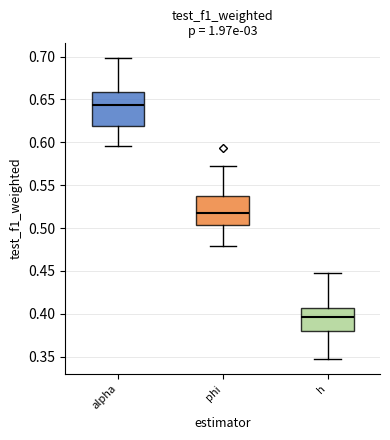

Reading left to right, transcribe this box plot: for each box, give where its median line is, the range the box spans, and where its two whiskers end, as read against the y-axis. The values are not printed on the chart, so give them approximately, as read against the axis.

alpha: median 0.645, box 0.620 to 0.660, whiskers 0.595 to 0.700
phi: median 0.520, box 0.505 to 0.535, whiskers 0.480 to 0.570
h: median 0.395, box 0.380 to 0.405, whiskers 0.345 to 0.450